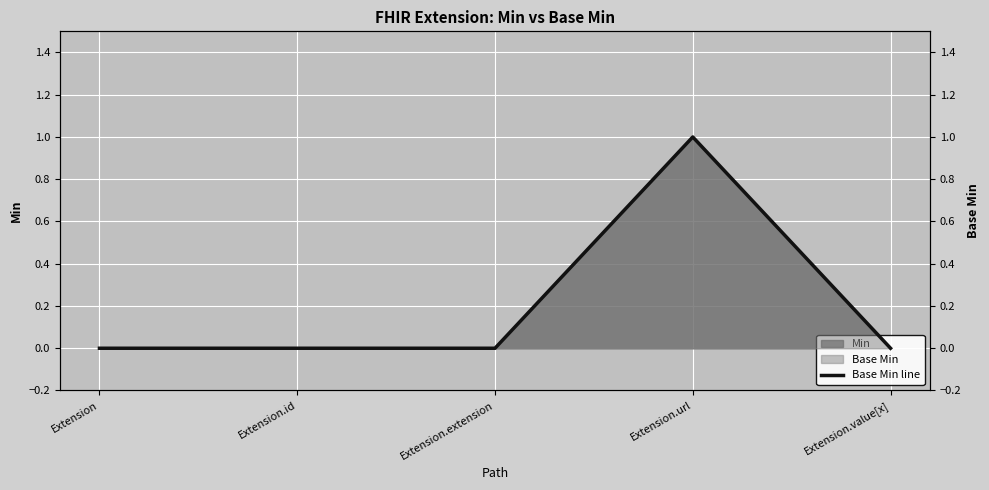

Which label corresponds to the smallest value in the chart?

Extension